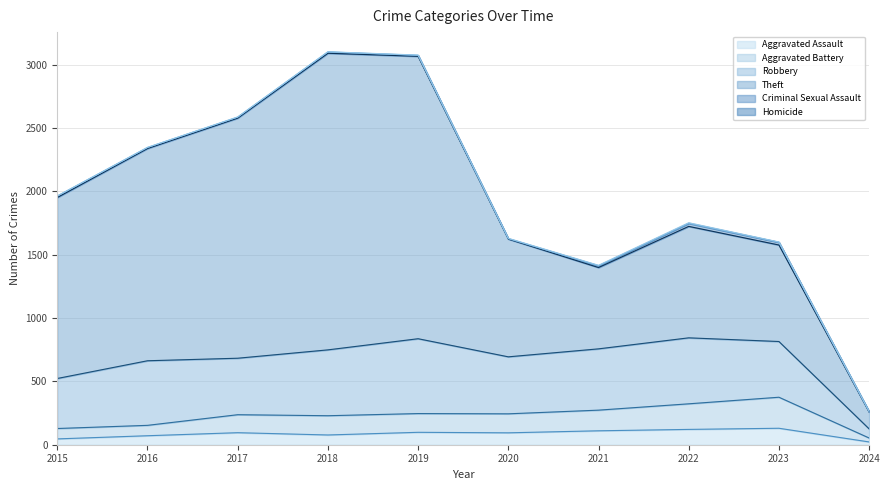

Does the chart display data point markers on the line(s)?

No